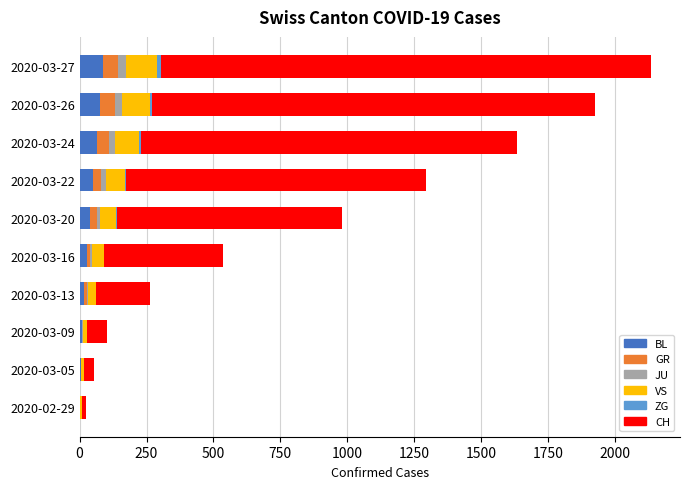

How many distinct data groups are displayed?

6